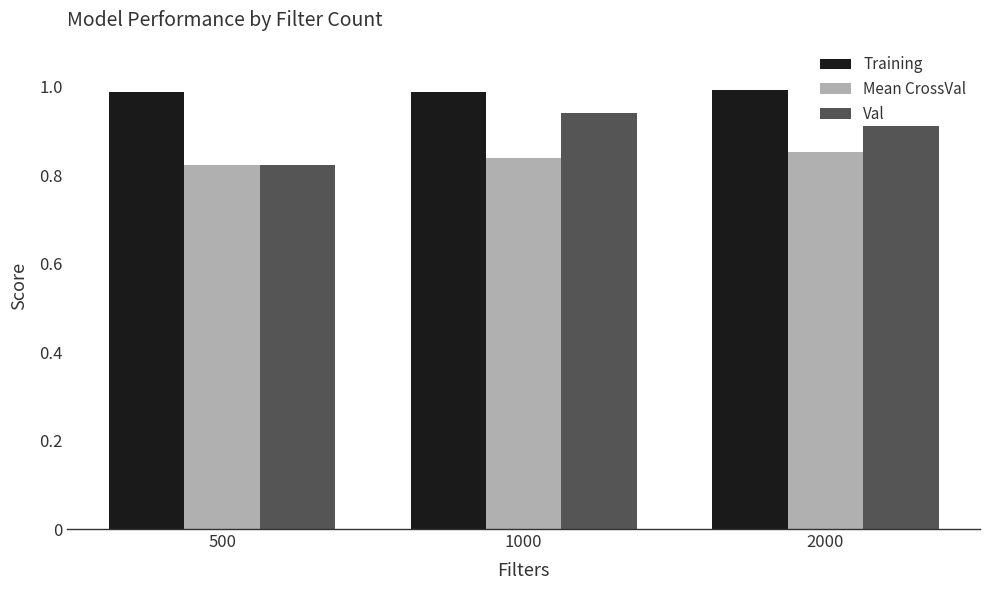

The Mean CrossVal series shows 0.3 at 1000. True or false?

False